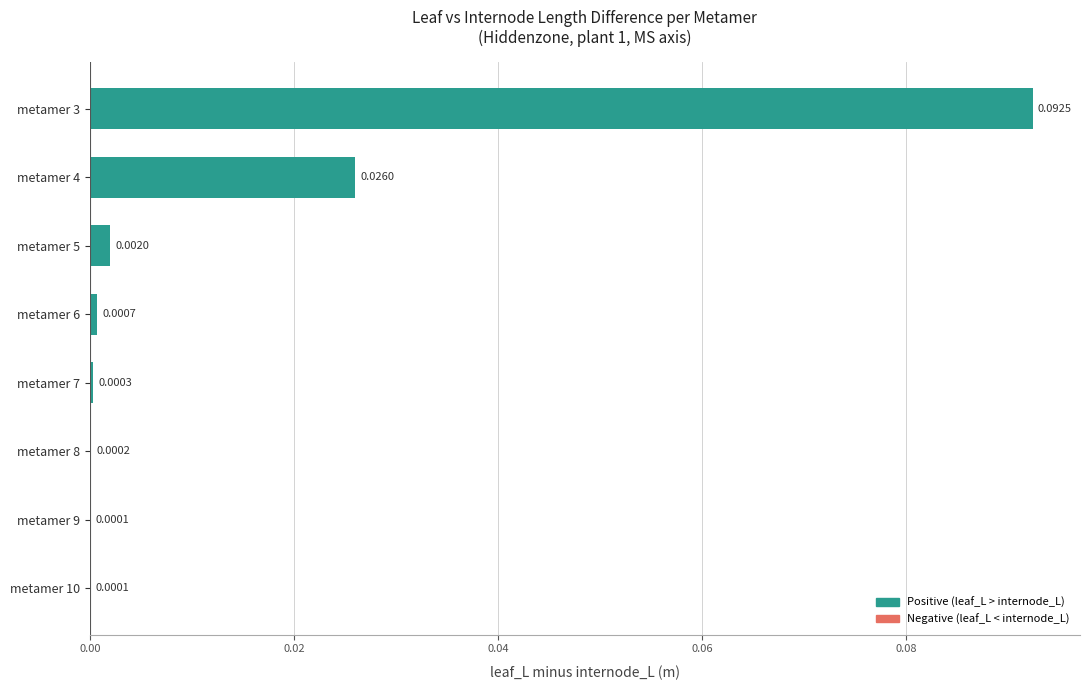

Between metamer 7 and metamer 9, which is larger?

metamer 7